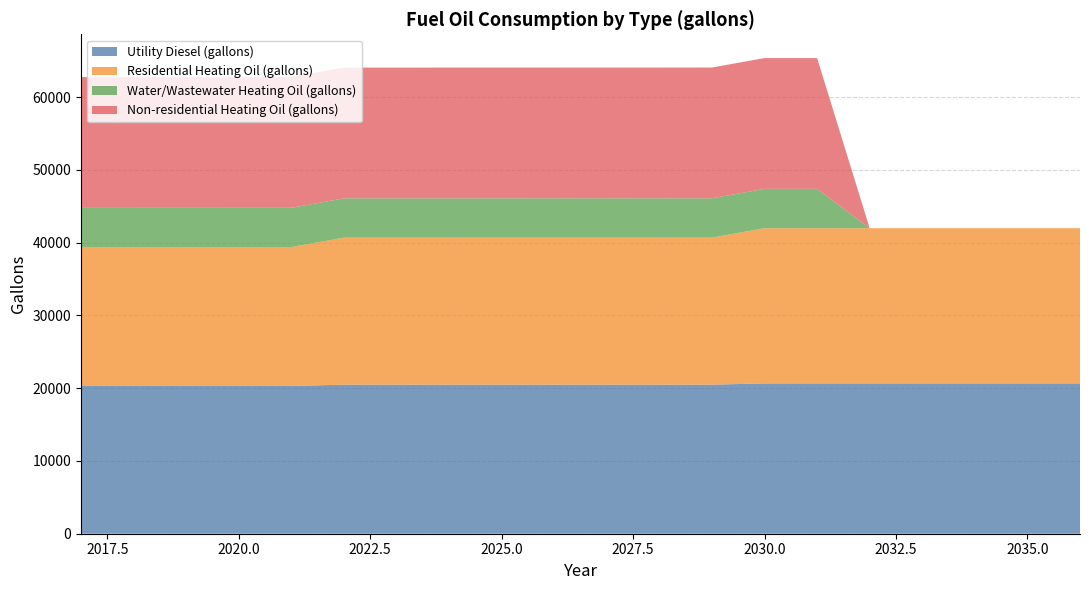

Reading left to right, what are all the values shown in this chart?

Utility Diesel (gallons): 20317.3	20317.3	20317.3	20317.3	20317.3	20491.0	20491.0	20491.0	20491.0	20491.0	20491.0	20491.0	20491.0	20664.6	20664.6	20664.6	20664.6	20664.6	20664.6	20664.6
Residential Heating Oil (gallons): 19085.6	19085.6	19085.6	19085.6	19085.6	20209.5	20209.5	20209.5	20209.5	20209.5	20209.5	20209.5	20209.5	21333.4	21333.4	21333.4	21333.4	21333.4	21333.4	21333.4
Water/Wastewater Heating Oil (gallons): 5392.1	5393.1	5394.5	5396.1	5397.3	5399.0	5400.3	5401.9	5402.8	5403.8	5405.0	5406.0	5408.3	5410.2	5411.7	0.0	0.0	0.0	0.0	0.0
Non-residential Heating Oil (gallons): 17975.7	17975.7	17975.7	17975.7	17975.7	17975.7	17975.7	17975.7	17975.7	17975.7	17975.7	17975.7	17975.7	17975.7	17975.7	0.0	0.0	0.0	0.0	0.0